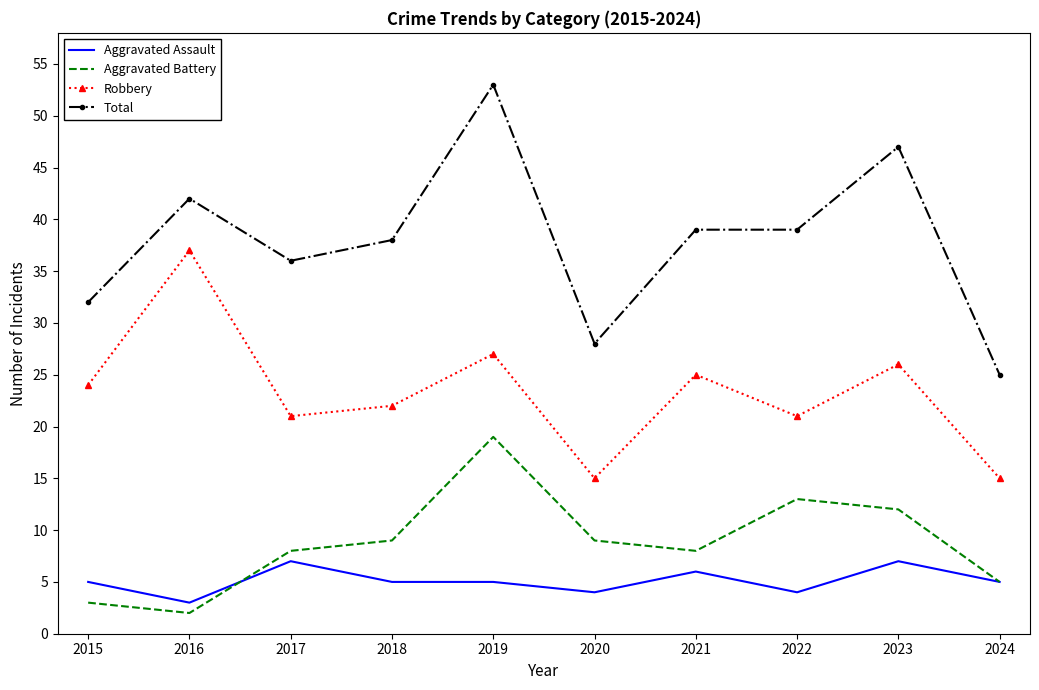

What is the difference between the maximum and second lowest values in the Aggravated Battery series?

16